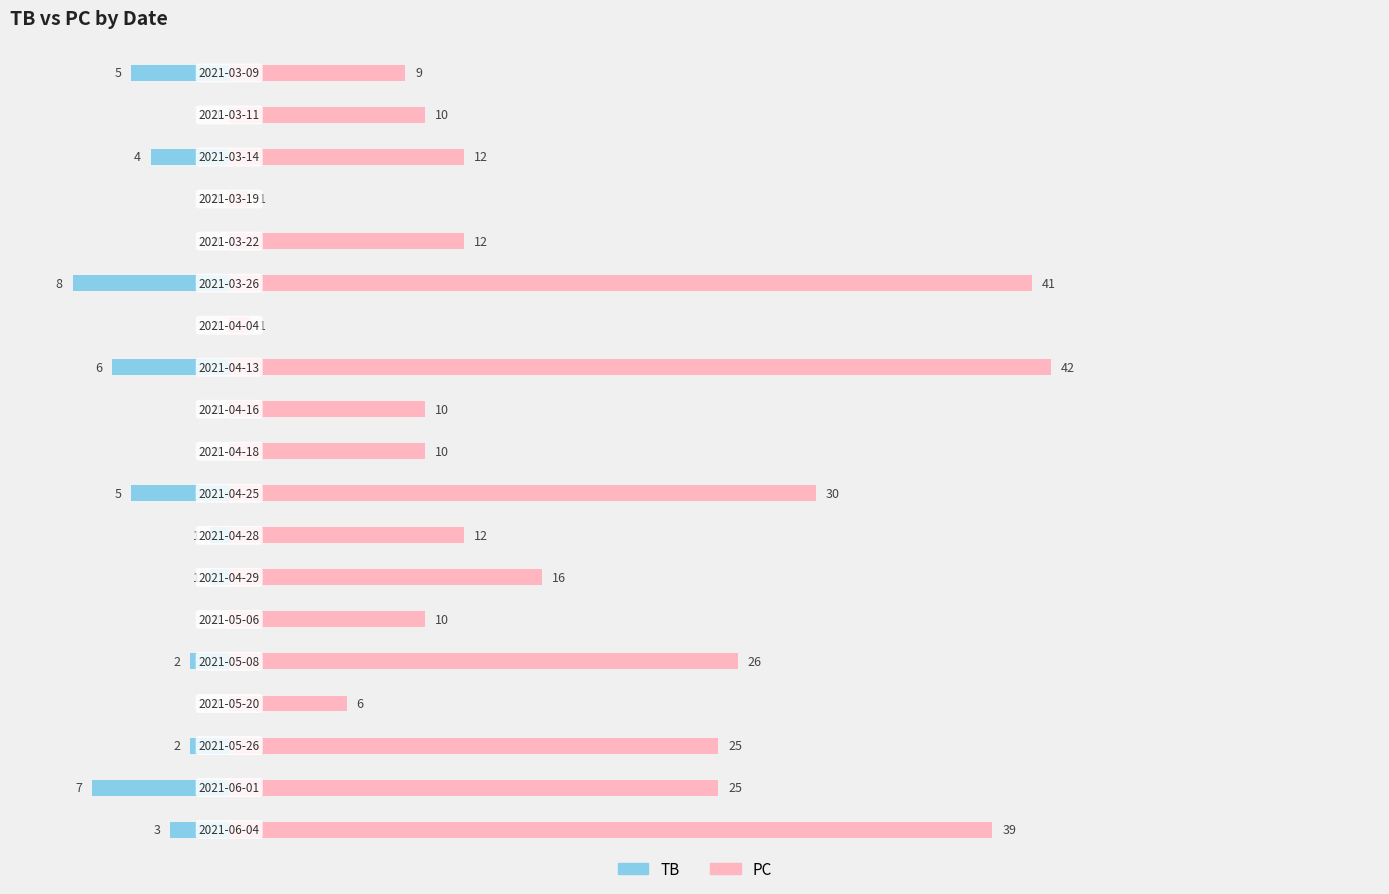

List the series in order of their peak value, highest first.

PC, TB